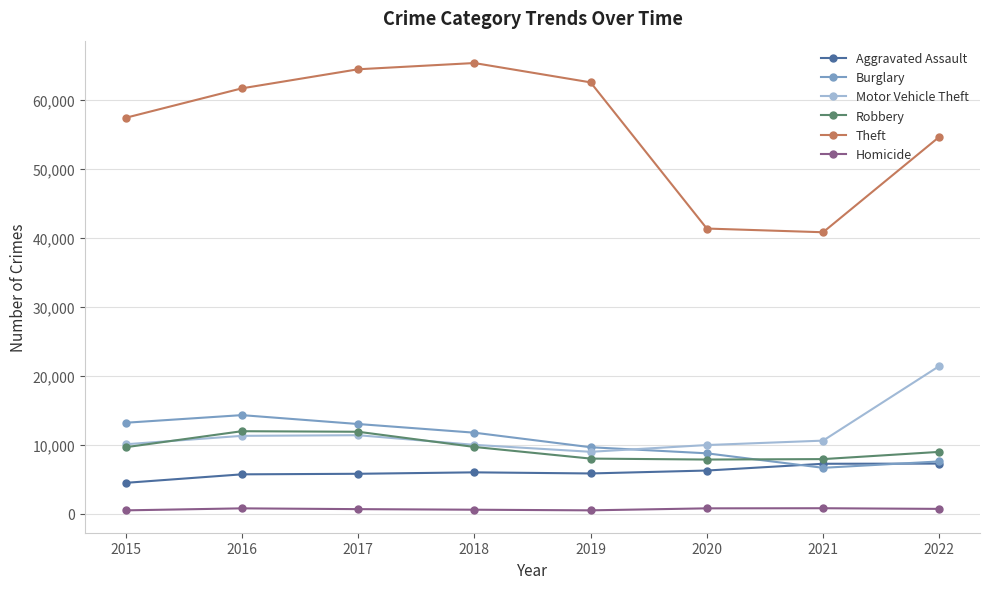

In Burglary, how many points are higher than both neighbors (excluding endpoints)?

1